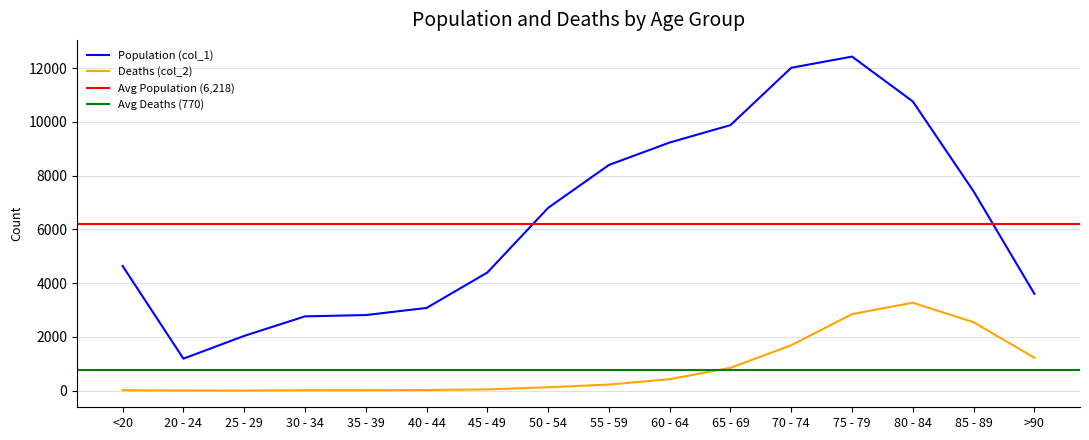

True or false: Population (col_1) and Deaths (col_2) intersect in this chart.

False